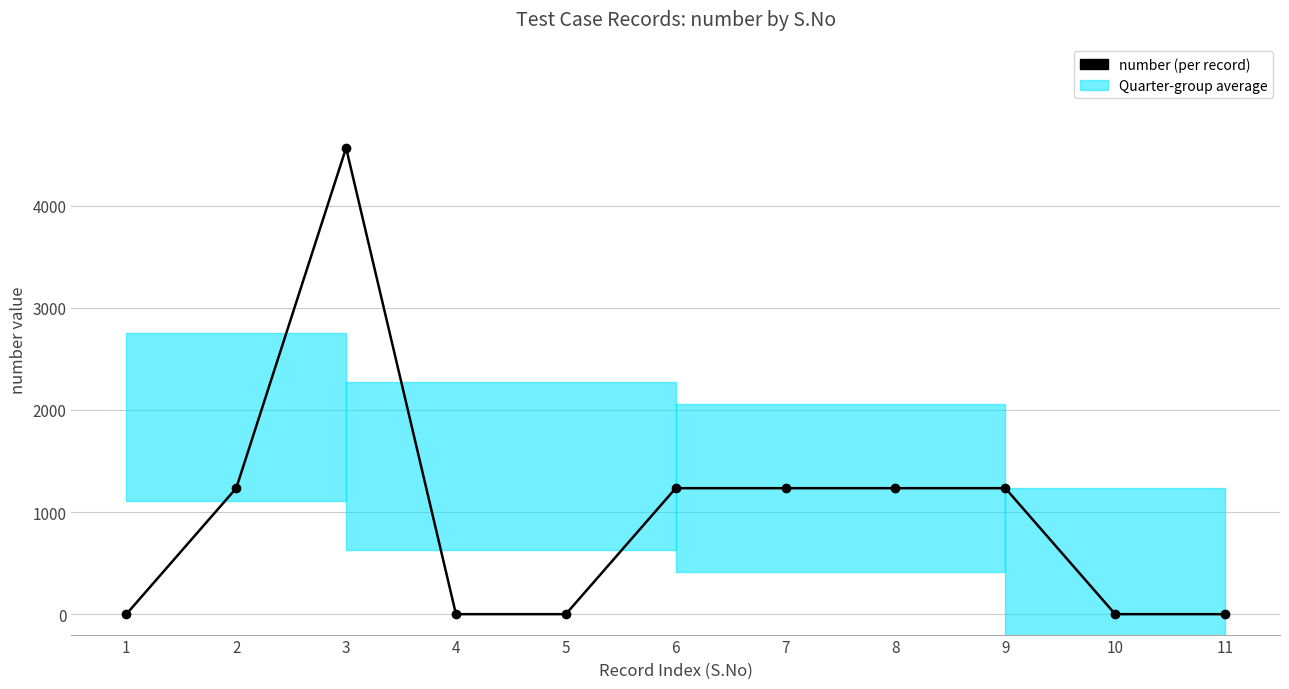

What is the value of the 2nd point from the left?

1234